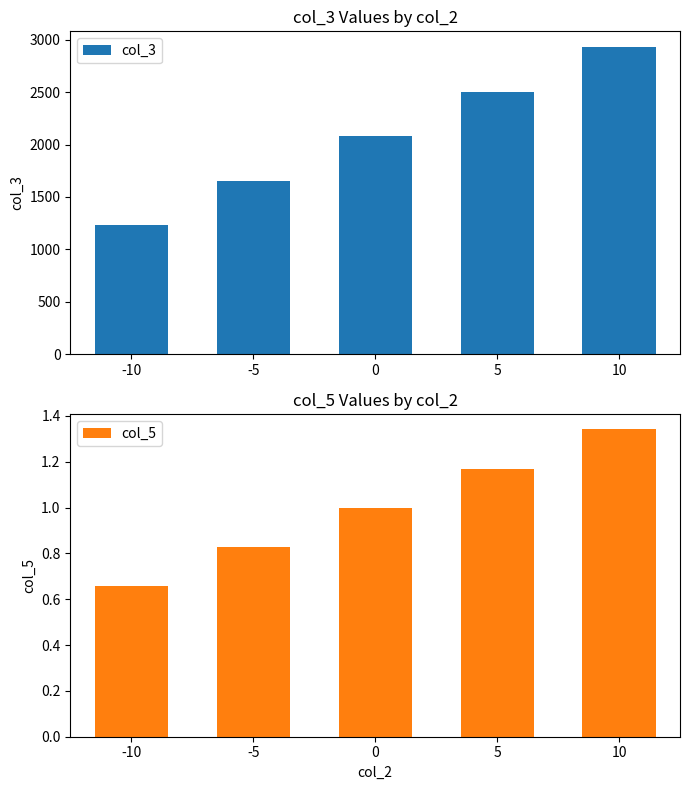

What is the sum of all col_3 values?

10401.3